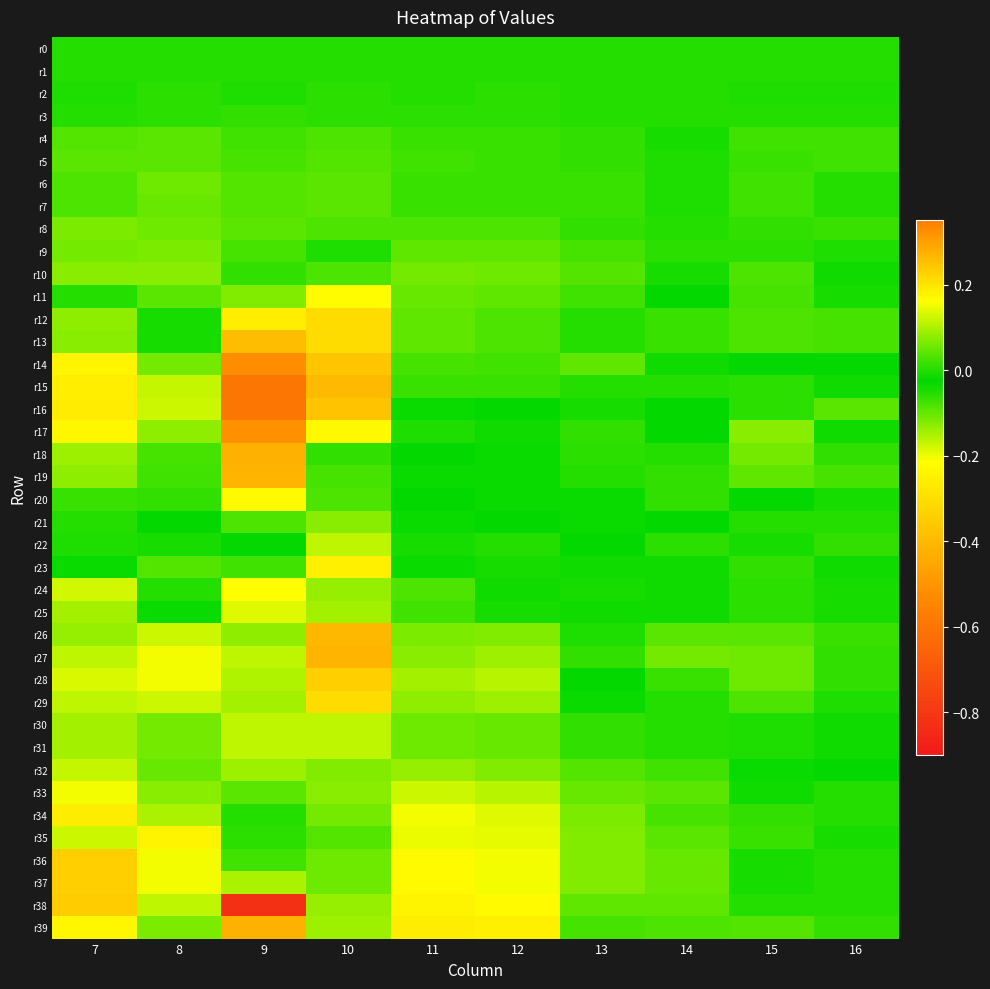

How many distinct data groups are displayed?

40